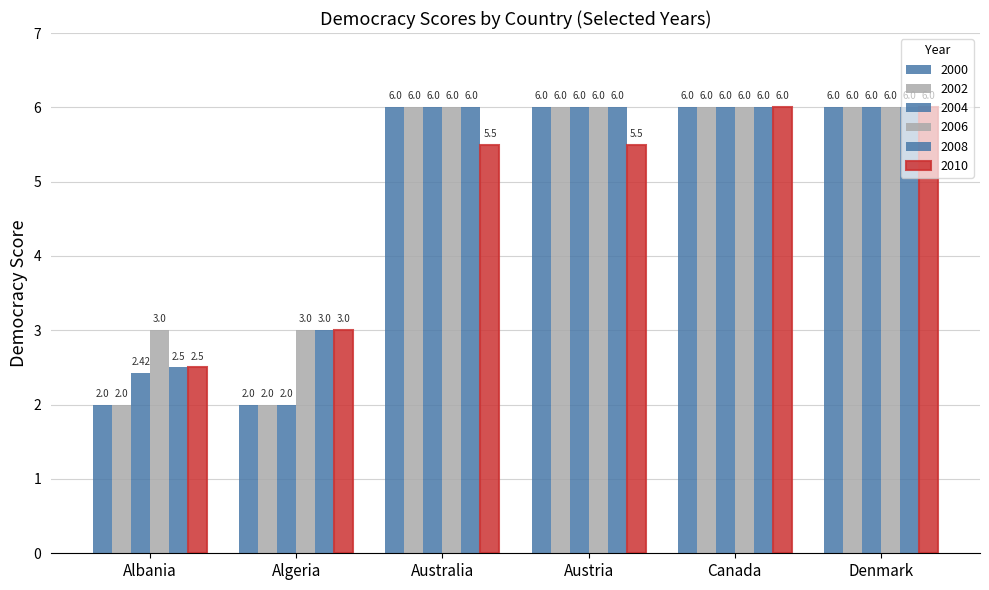

How many bars are there in each group?

6